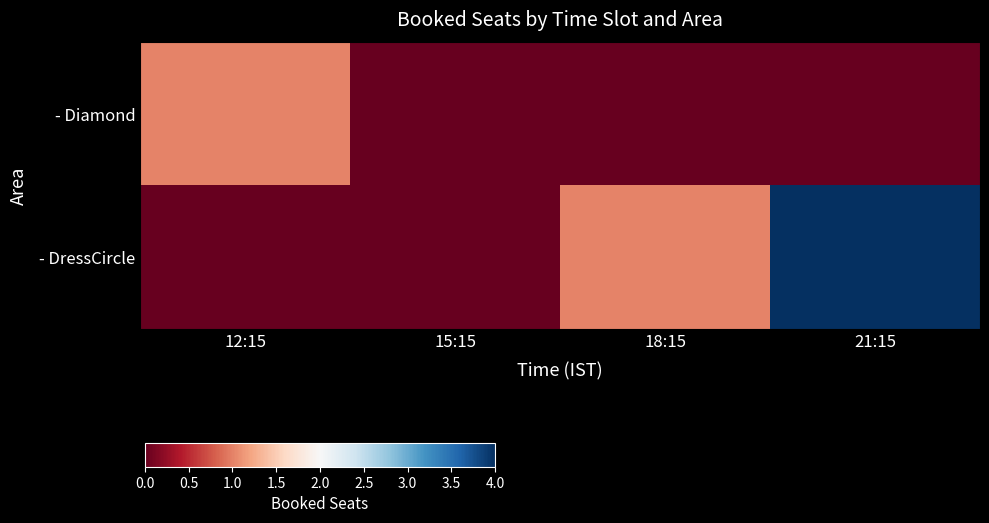

At 12:15, list the series in order from smallest to largest.

- DressCircle, - Diamond